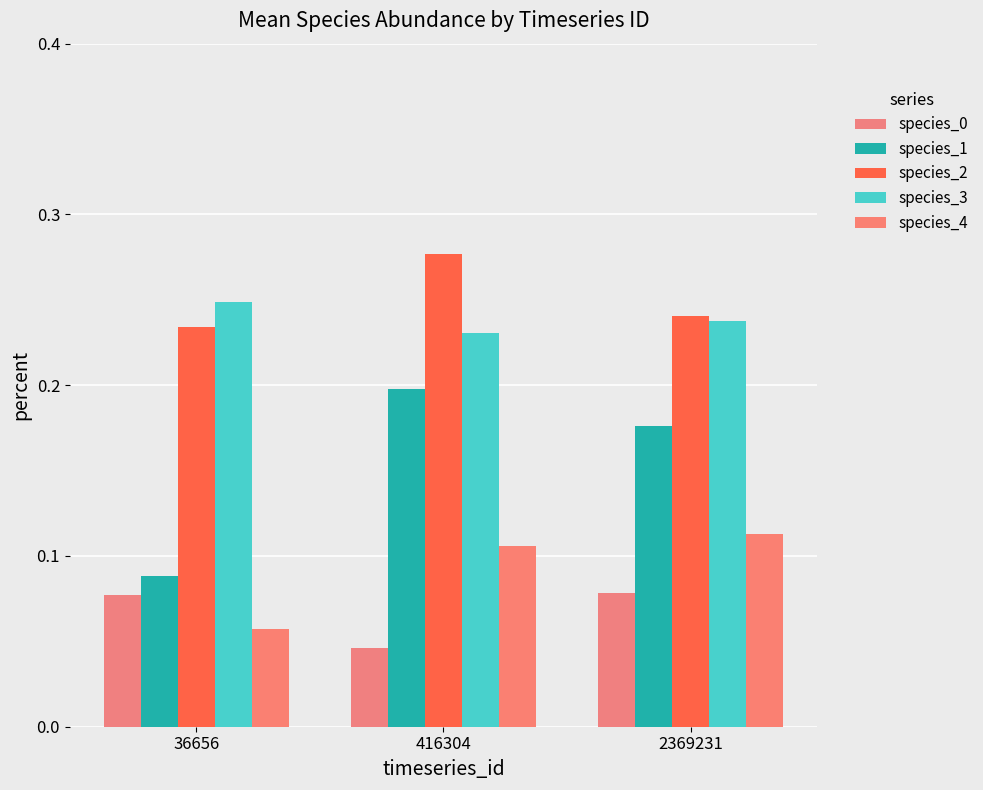

How many bars are there in each group?

5